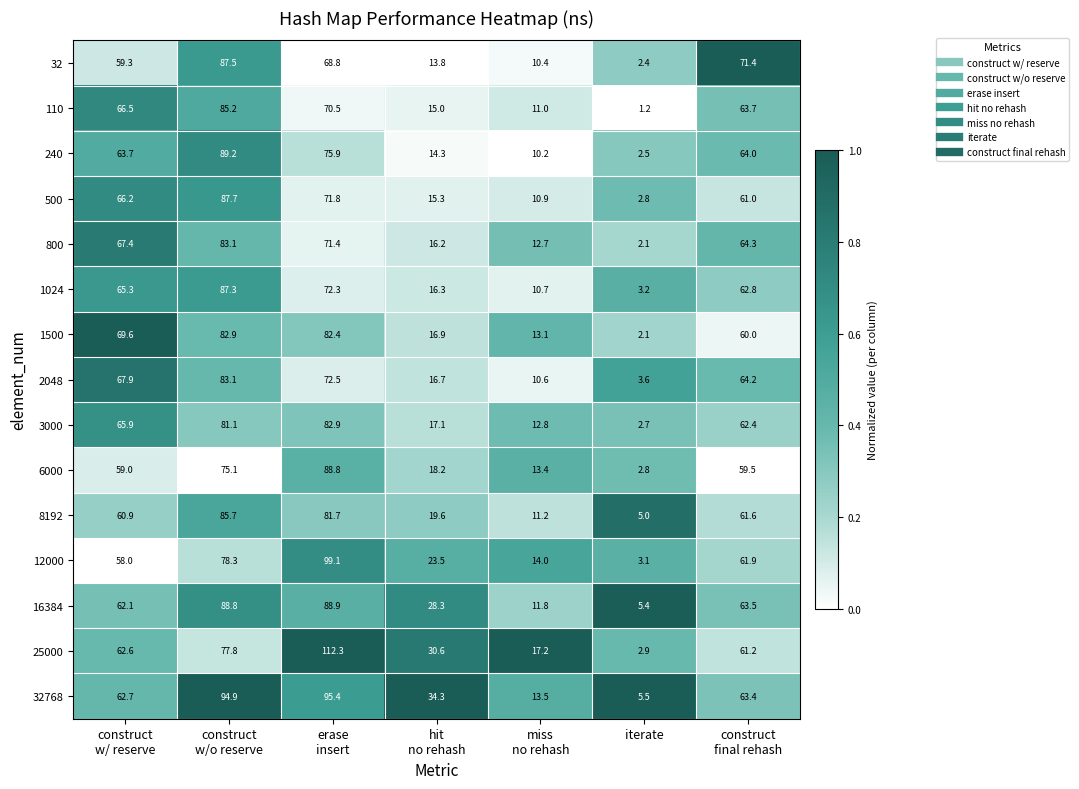

At which category does the chart reach its minimum across all series?

iterate